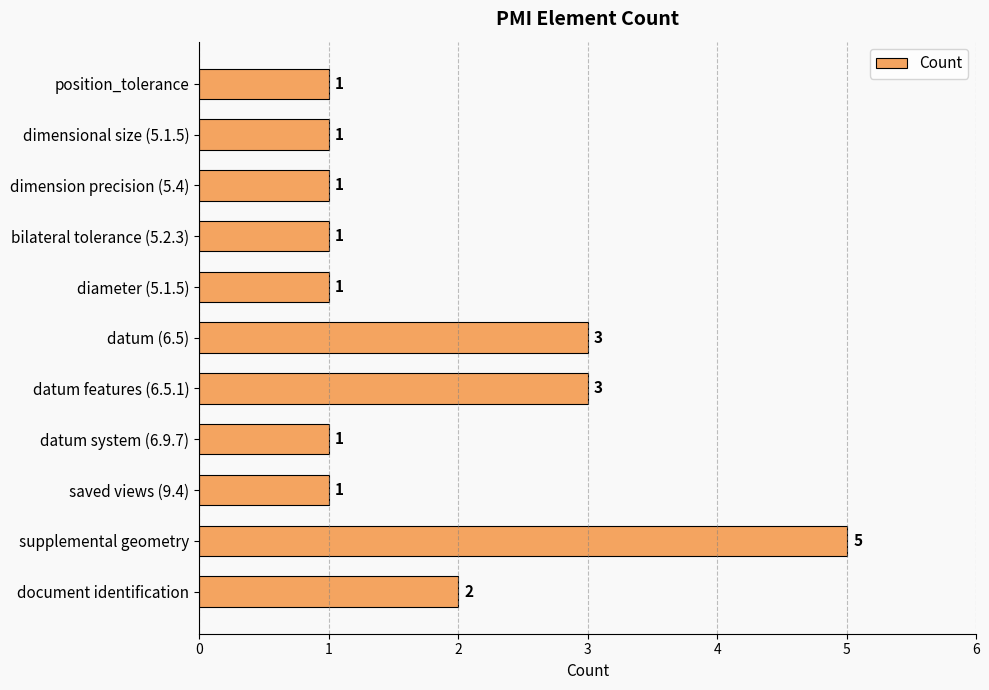

What is the average value?

2